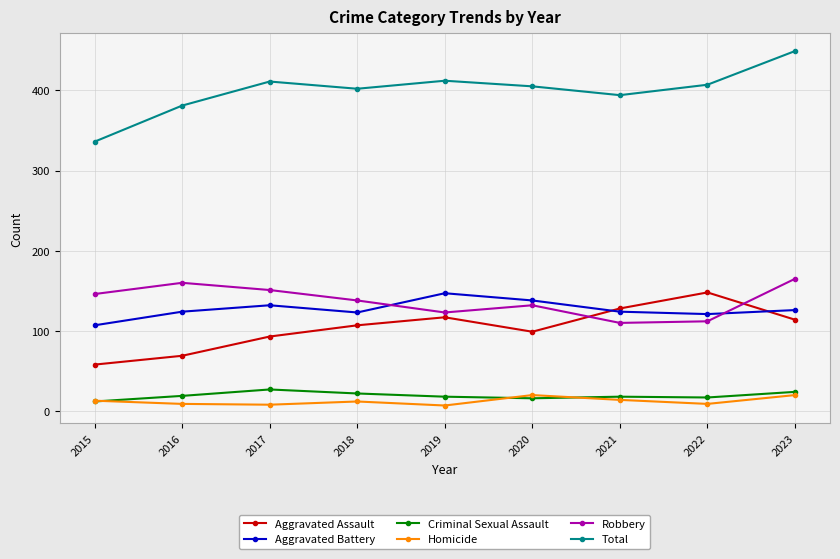

At which category does the chart reach its peak across all series?

2023